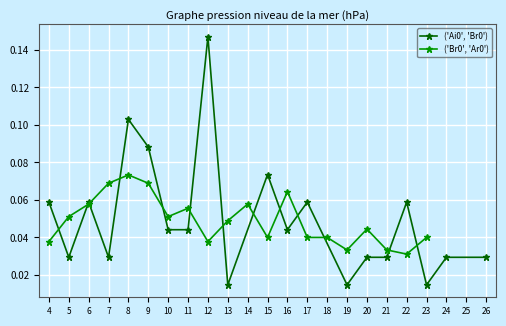

Which series has the largest total across all categories?

('Ai0', 'Br0')